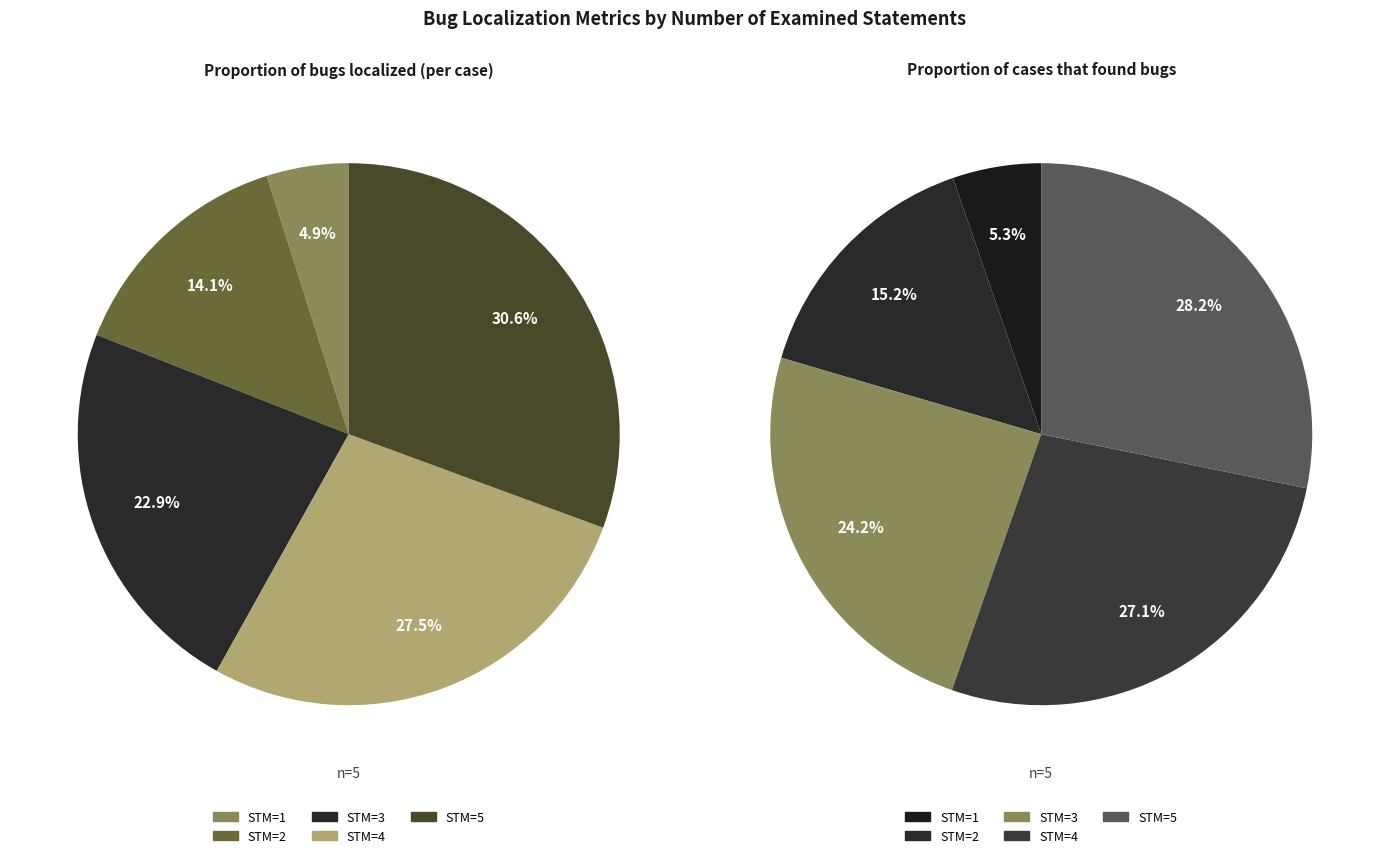

Is there any slice that represents more than half of the pie?

No